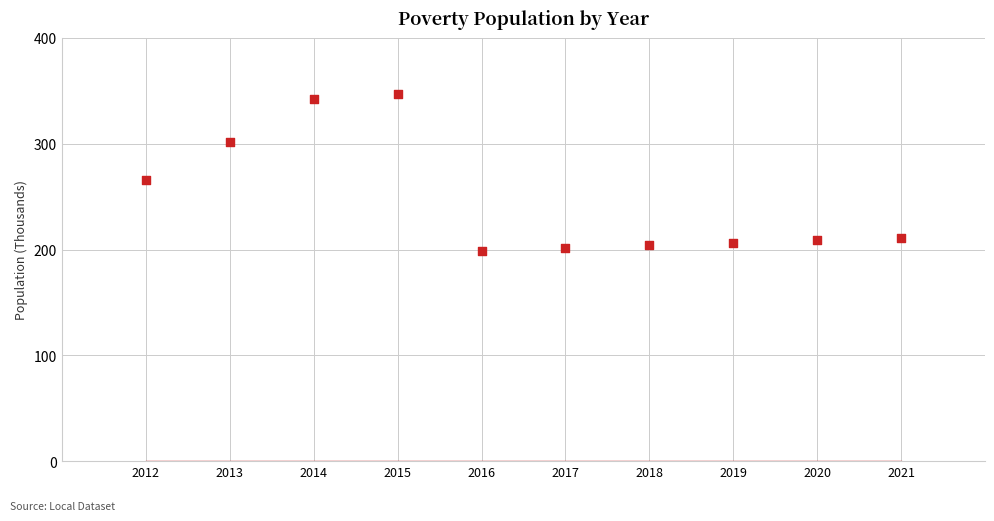

What Y value in the scatter plot is closest to 273?

266